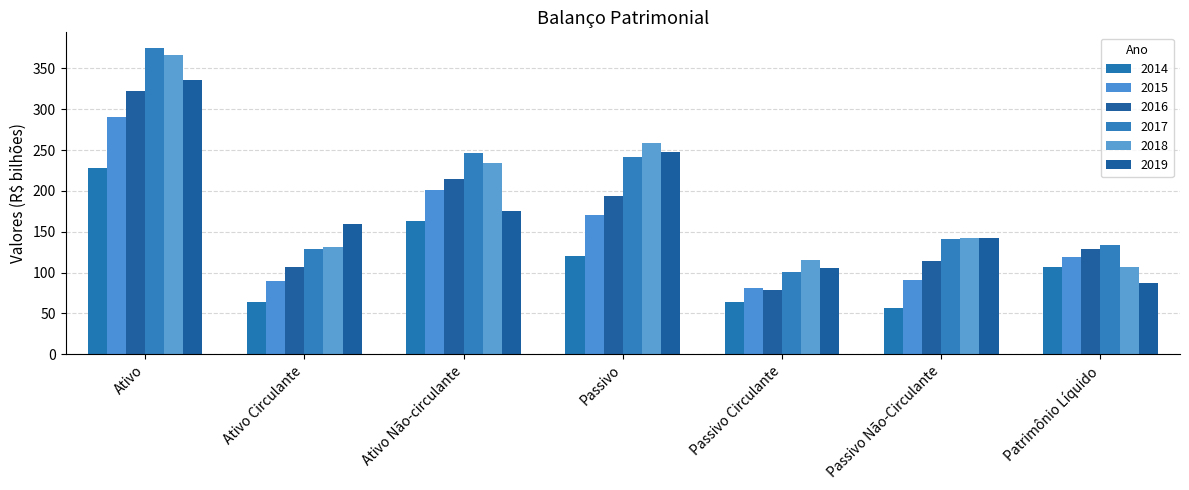

How many data points does each series have?

7